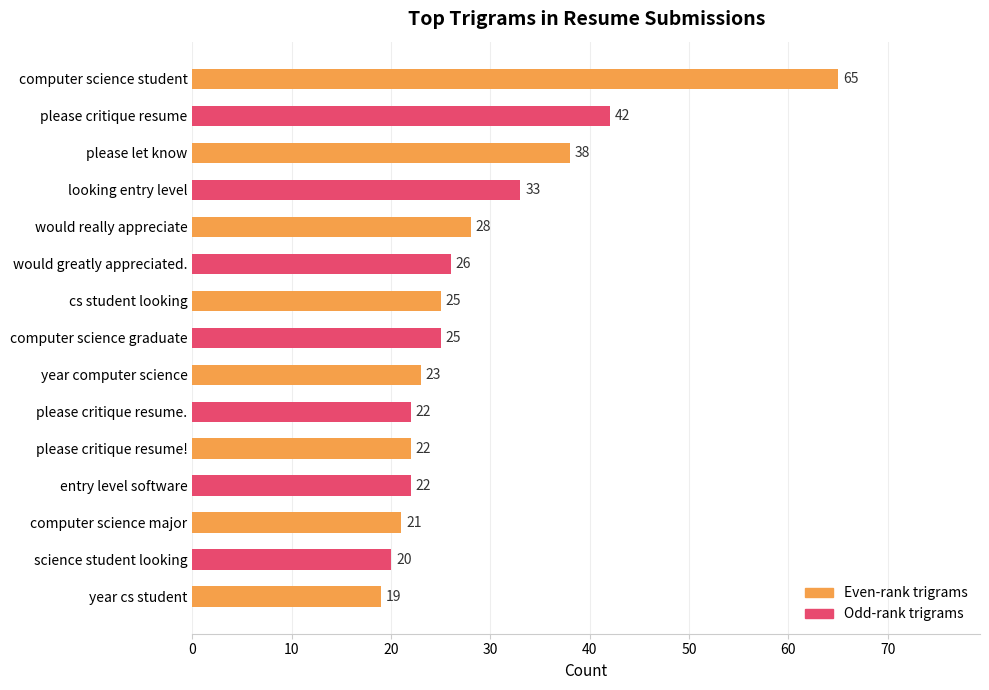

What is the ratio of the value at computer science graduate to the value at entry level software?

1.1